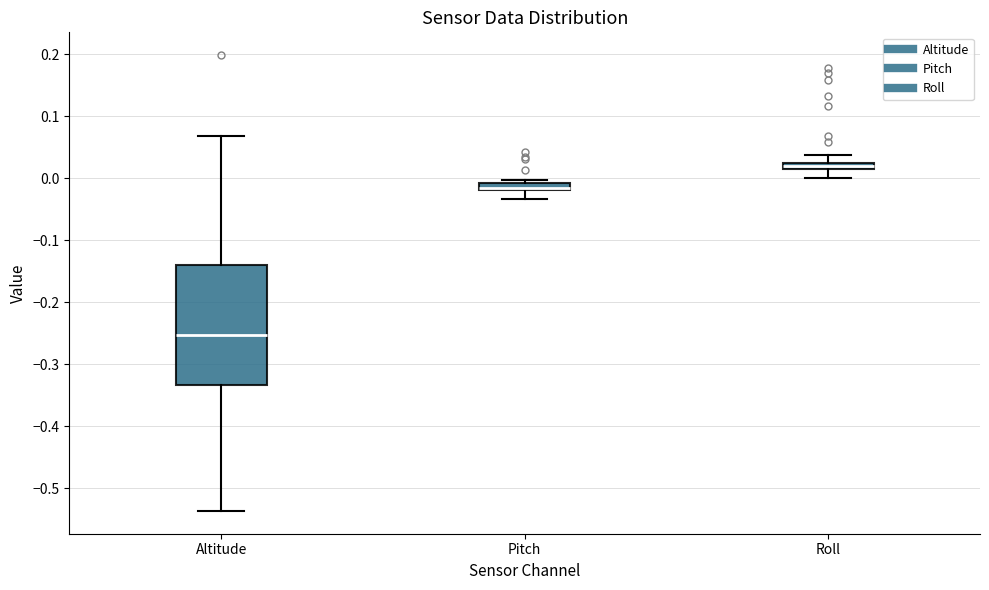

Comparing the boxes themselves (not the whiskers), which one is the tallest?

Altitude